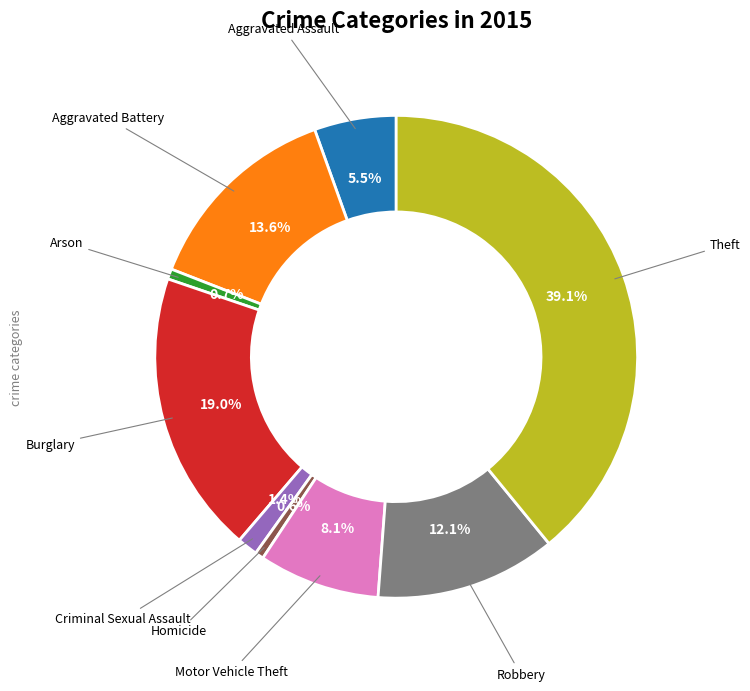

Is there a majority slice in this chart?

No